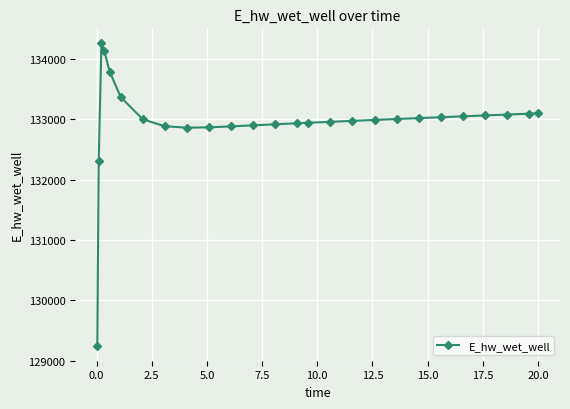

True or false: there are more than 0 points higher than both neighbors.

True